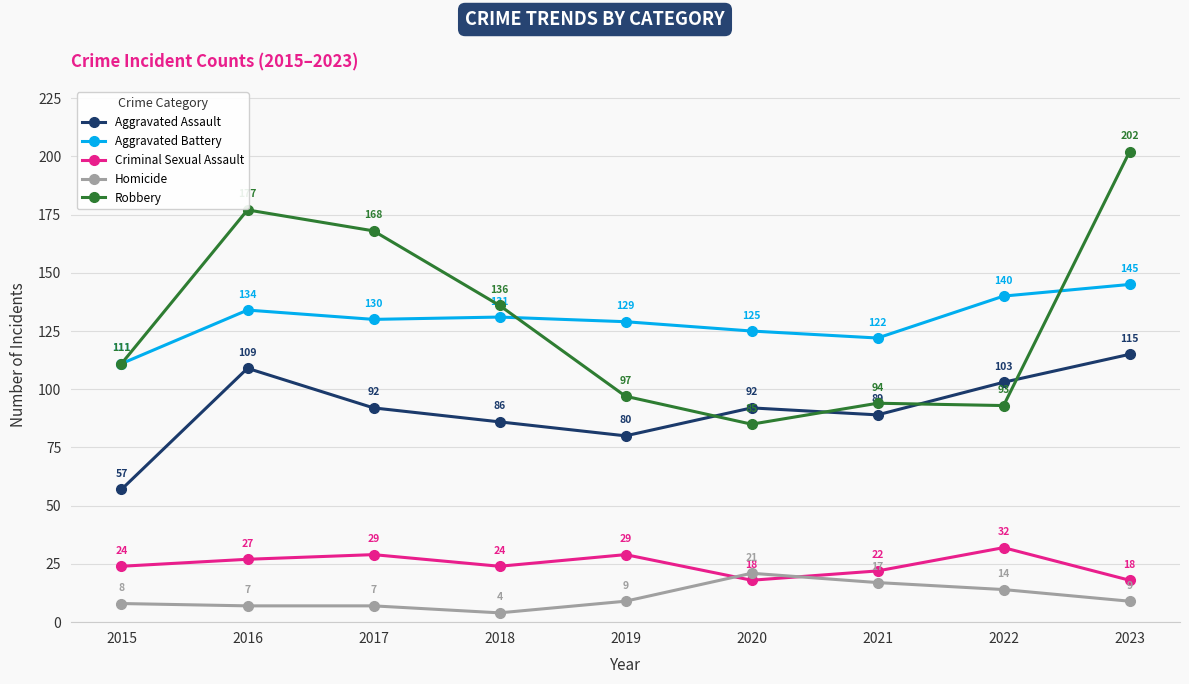

Which label corresponds to the smallest value in the chart?

2018